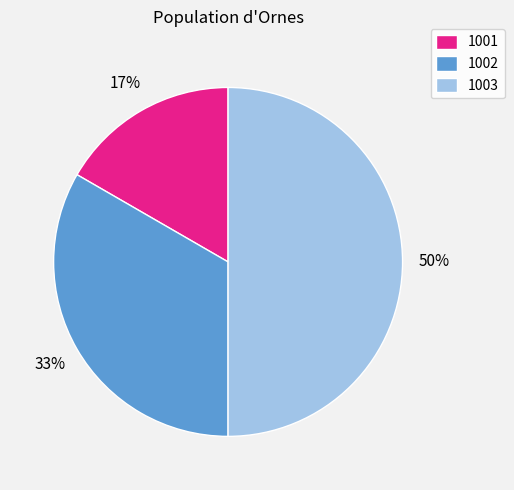

True or false: 1001 accounts for 17% of the total.

True